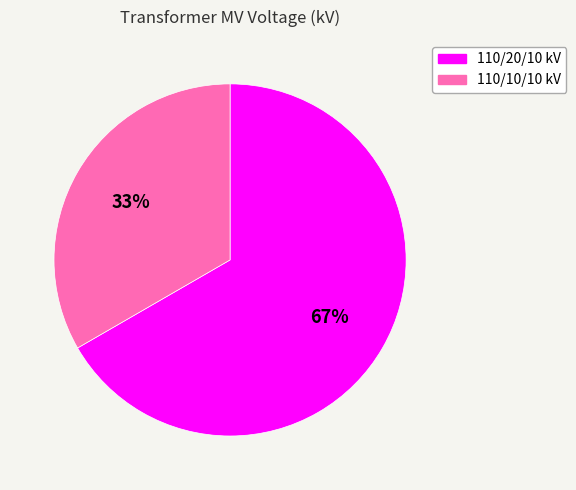

To the nearest percent, what is the average slice percentage?

50%